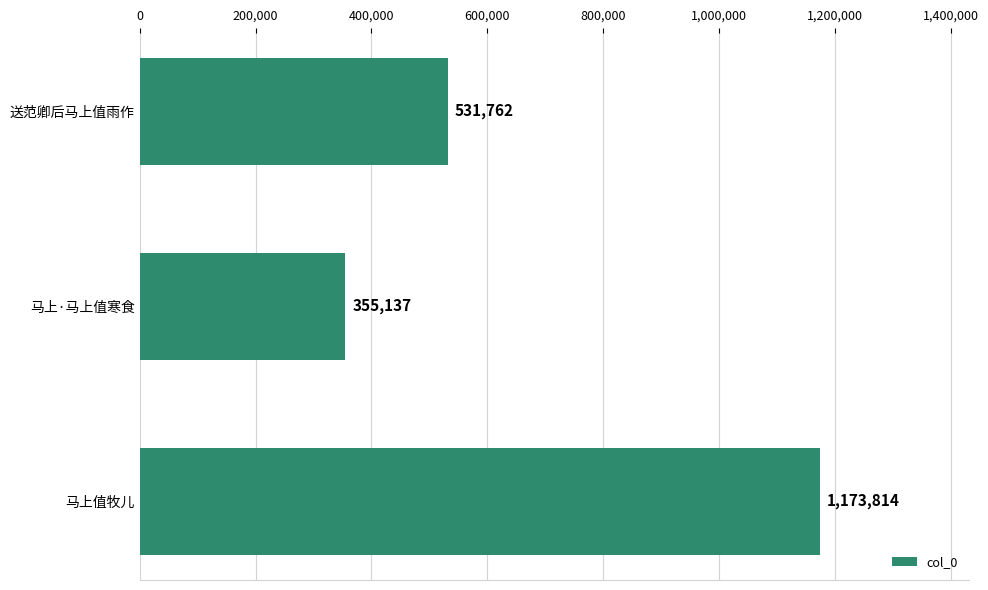

Does the chart contain any negative values?

No